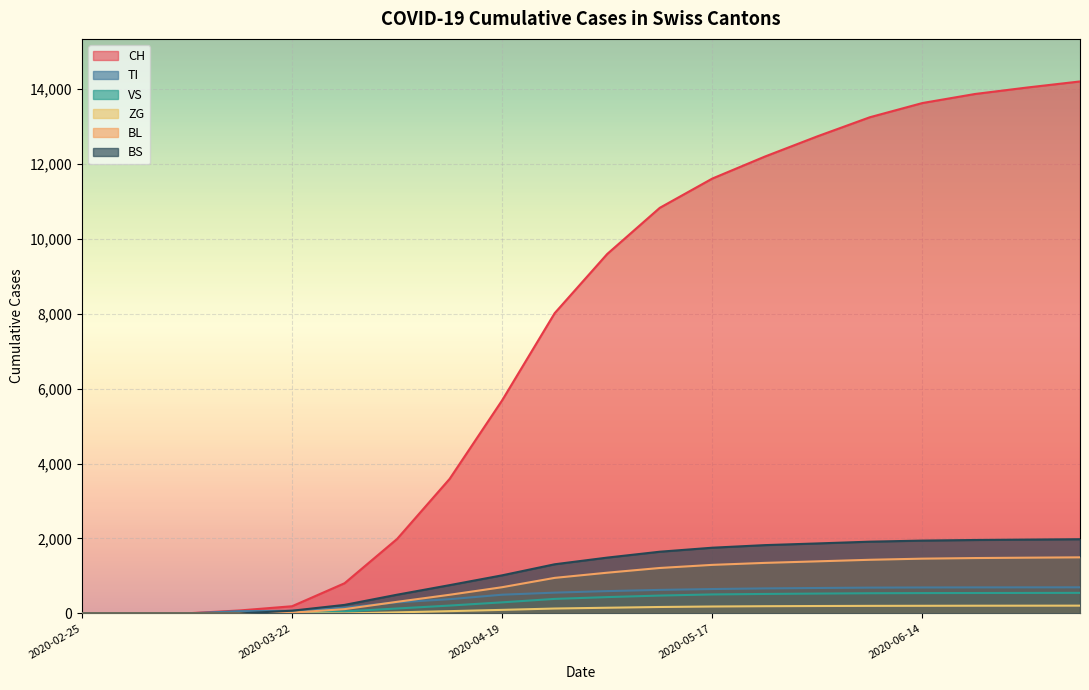

At which category is the sum across all series the highest?

2020-07-05